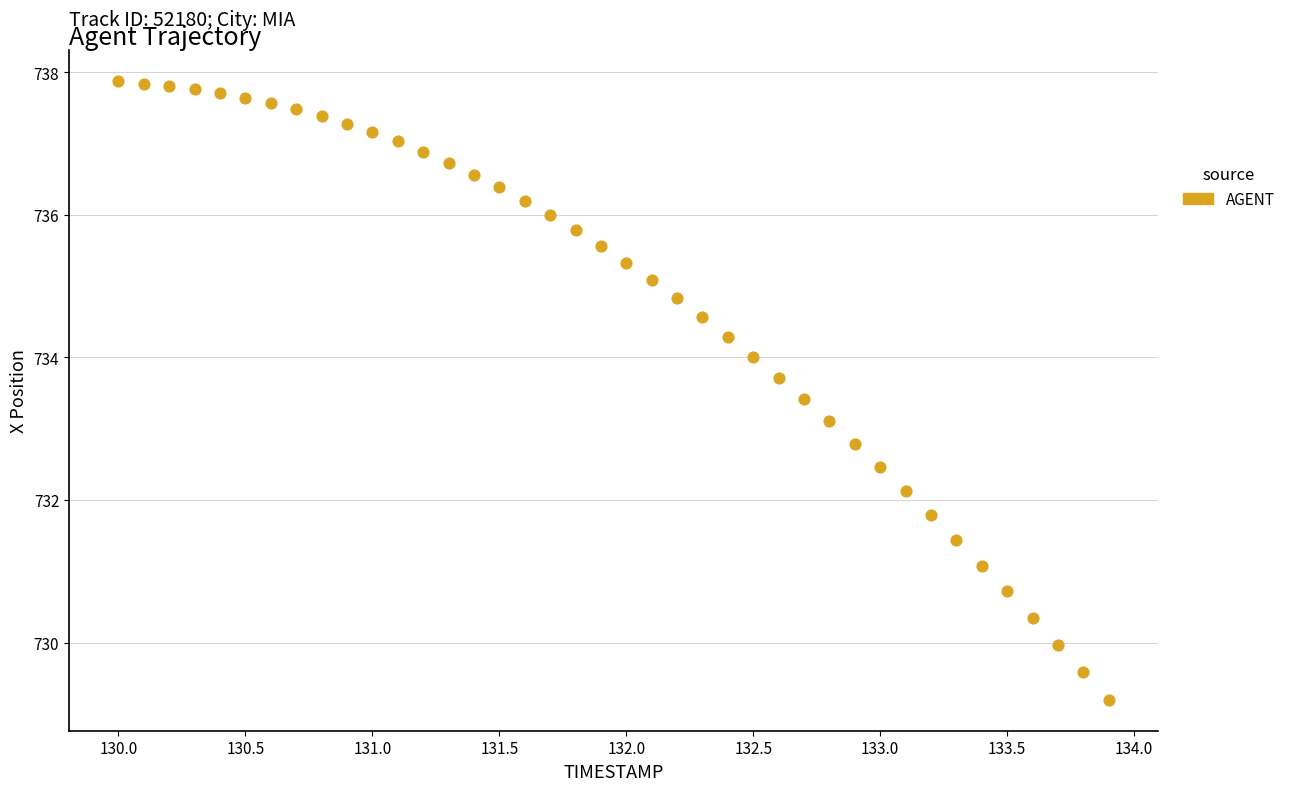

What Y value in the scatter plot is closest to 733?

733.1